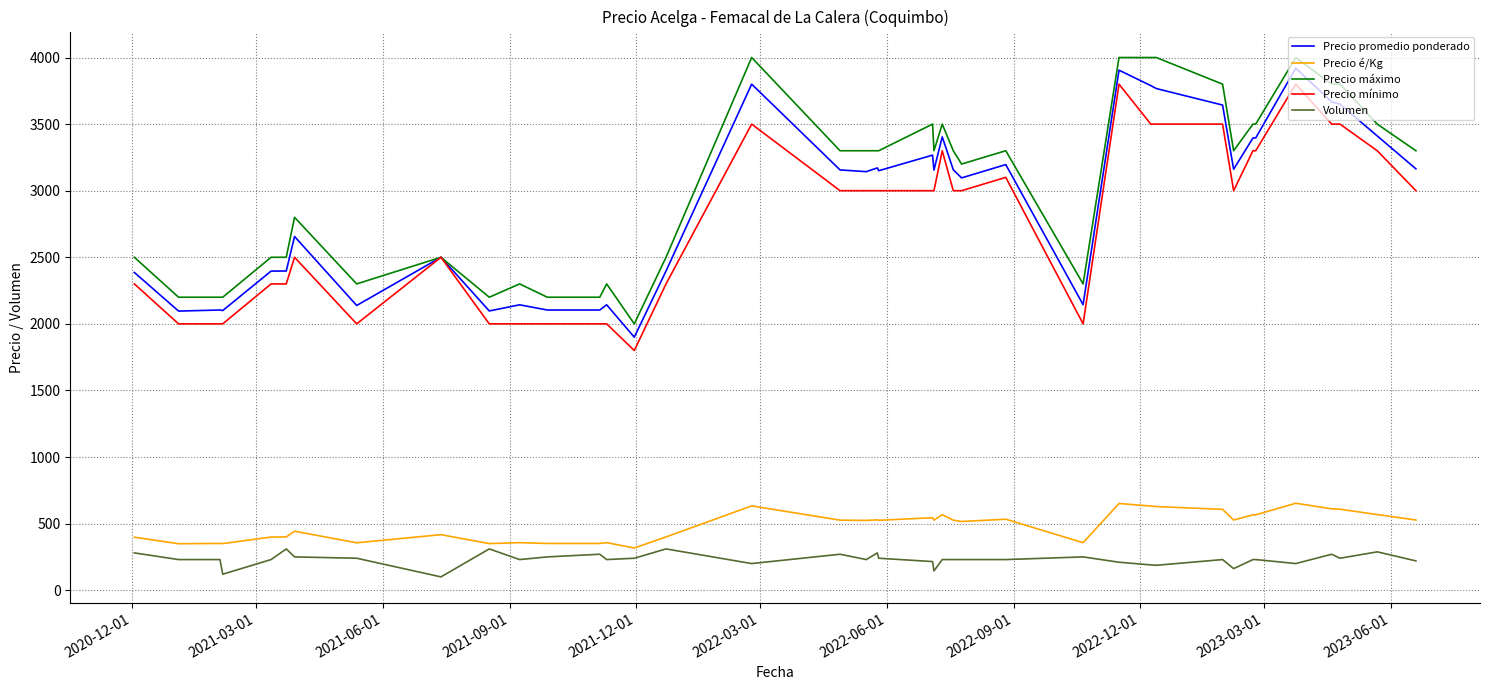

What are all the series names shown in the legend?

Precio promedio ponderado, Precio é/Kg, Precio máximo, Precio mínimo, Volumen